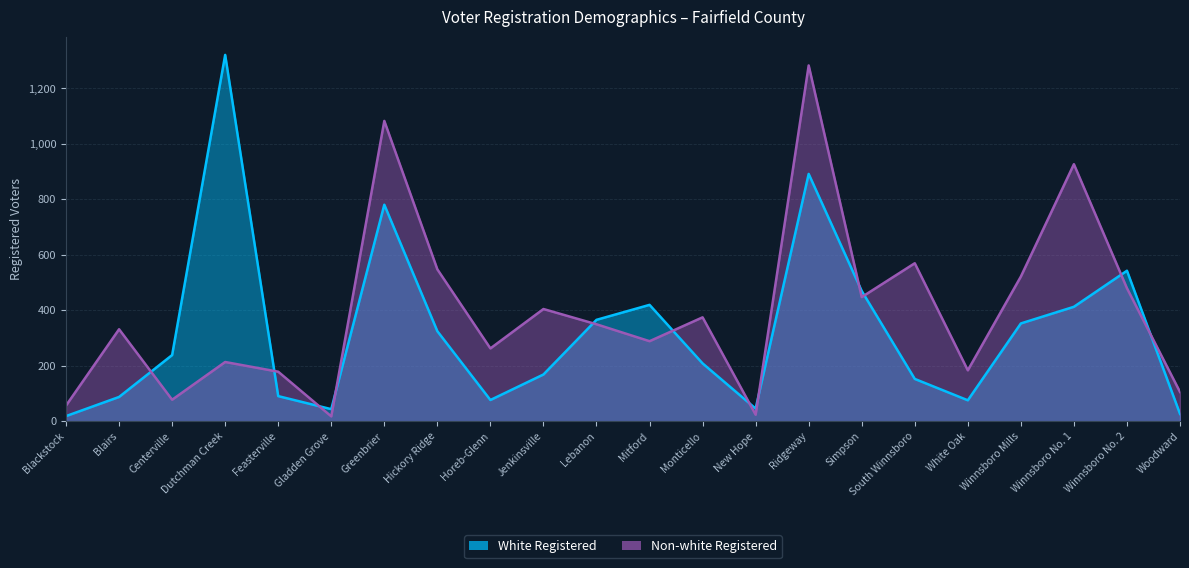

Reading left to right, transcribe all the data shown in this chart.

White Registered: 18	87	238	1320	90	43	780	324	76	168	365	419	208	45	891	469	152	75	352	412	542	26
Non-white Registered: 56	331	77	213	178	17	1082	547	262	404	349	288	374	23	1282	447	569	183	521	926	479	105